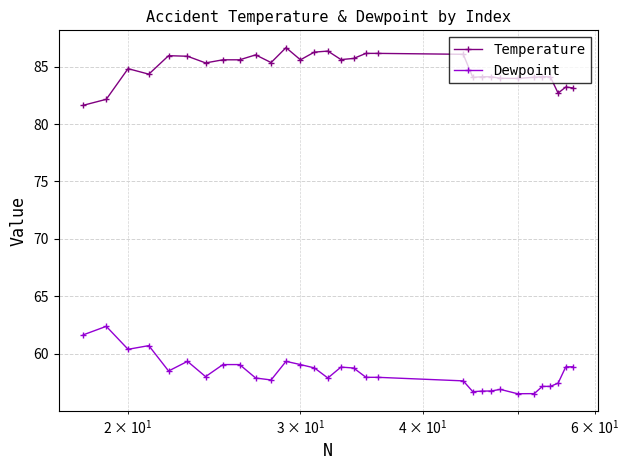

What is the smallest value displayed?

56.5